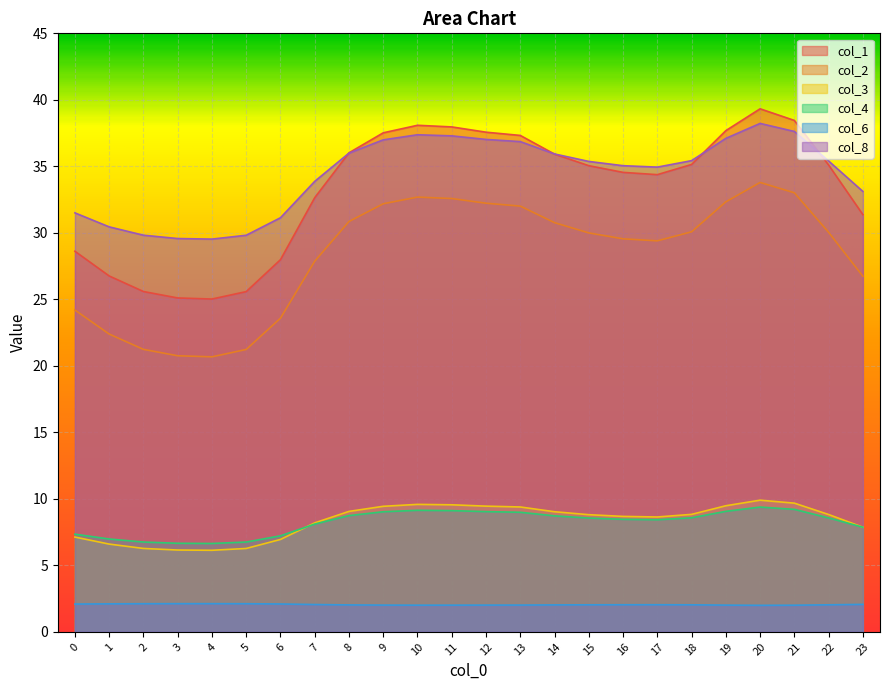

What is the difference between the highest and lowest values at 2?

27.7